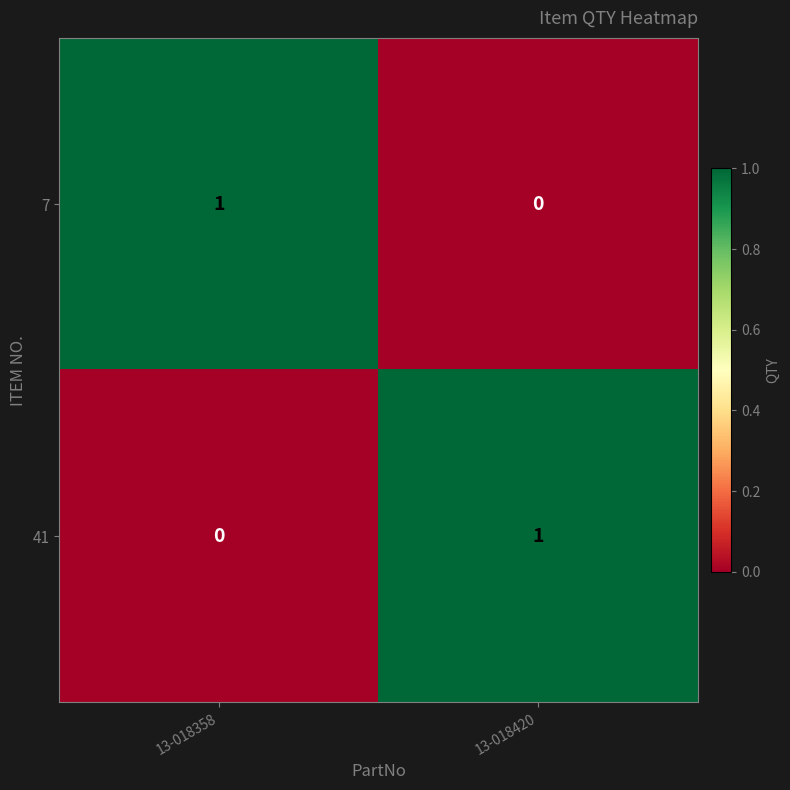

Rank the categories by 41 value from highest to lowest.

13-018420, 13-018358